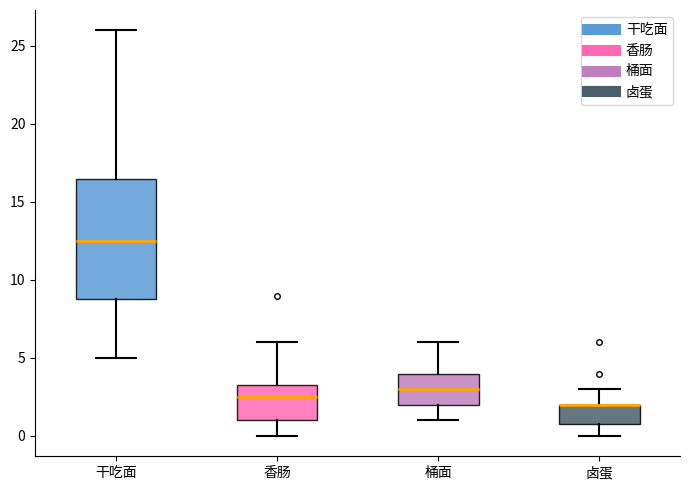

Where is the upper edge of the box for 桶面 on the y-axis? The values are not printed on the chart, so give them approximately, as read against the axis.

4.0